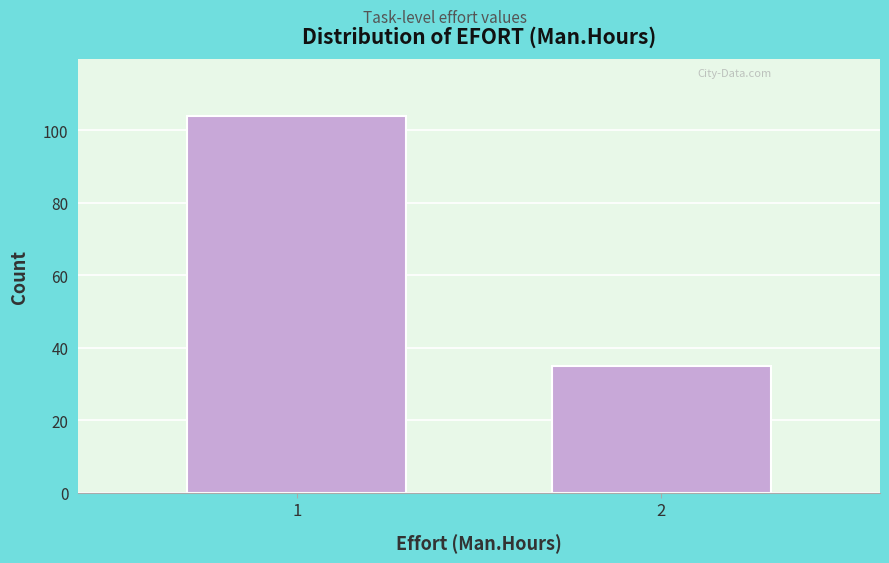

Reading left to right, transcribe all the data shown in this chart.

104	35